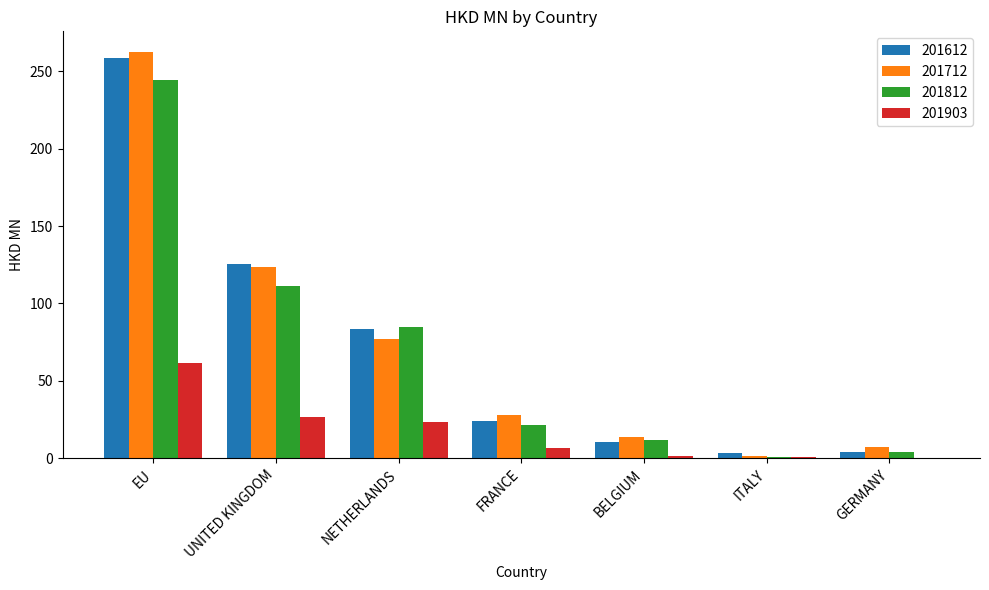

Between EU and FRANCE, which series saw the biggest shift?

201612